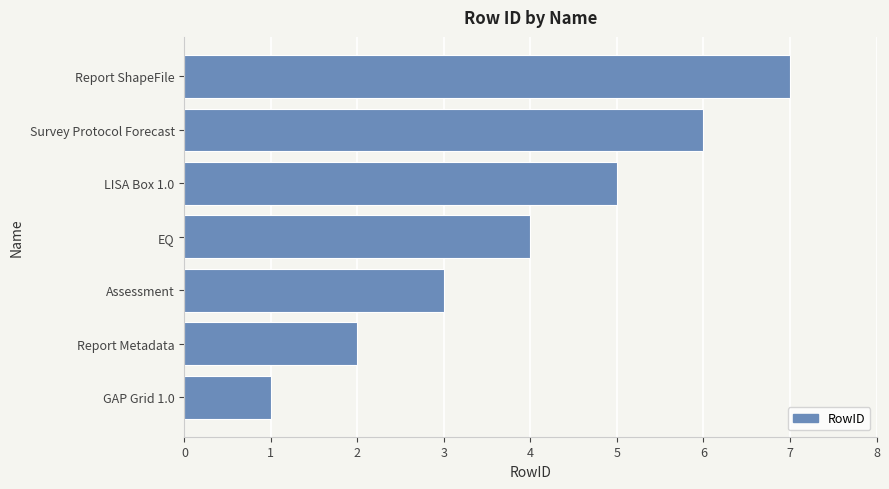

Rank the categories by value from lowest to highest.

GAP Grid 1.0, Report Metadata, Assessment, EQ, LISA Box 1.0, Survey Protocol Forecast, Report ShapeFile